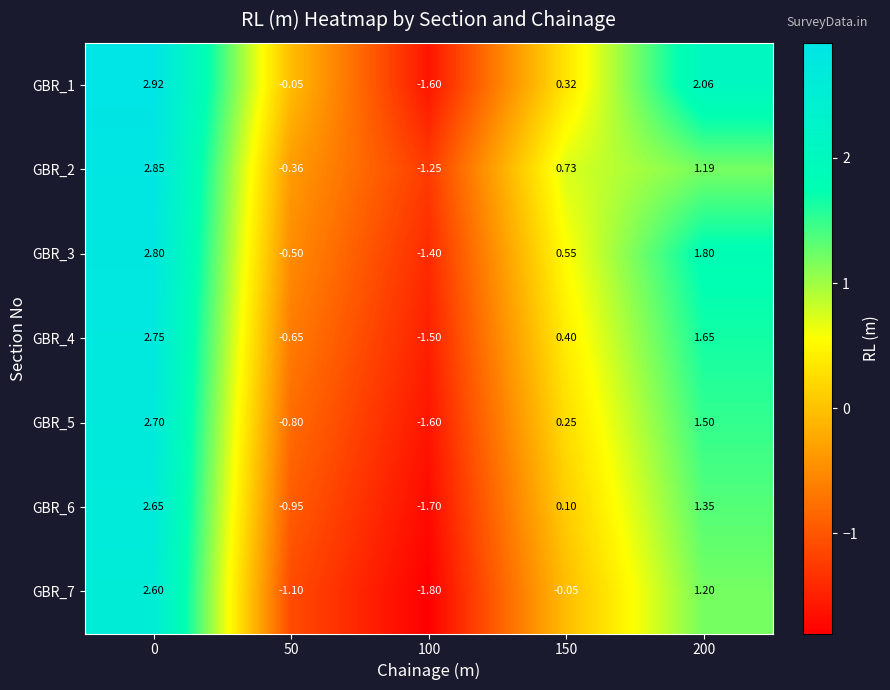

Is the value of GBR_4 at 0 greater than the value of GBR_3 at 50?

Yes